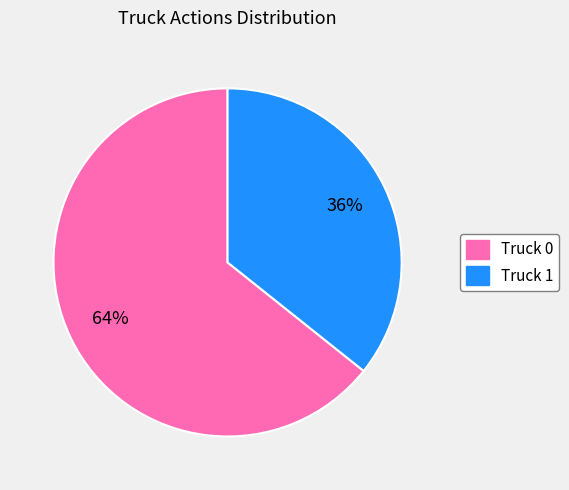

To the nearest percent, what percentage of the pie is Truck 1?

36%